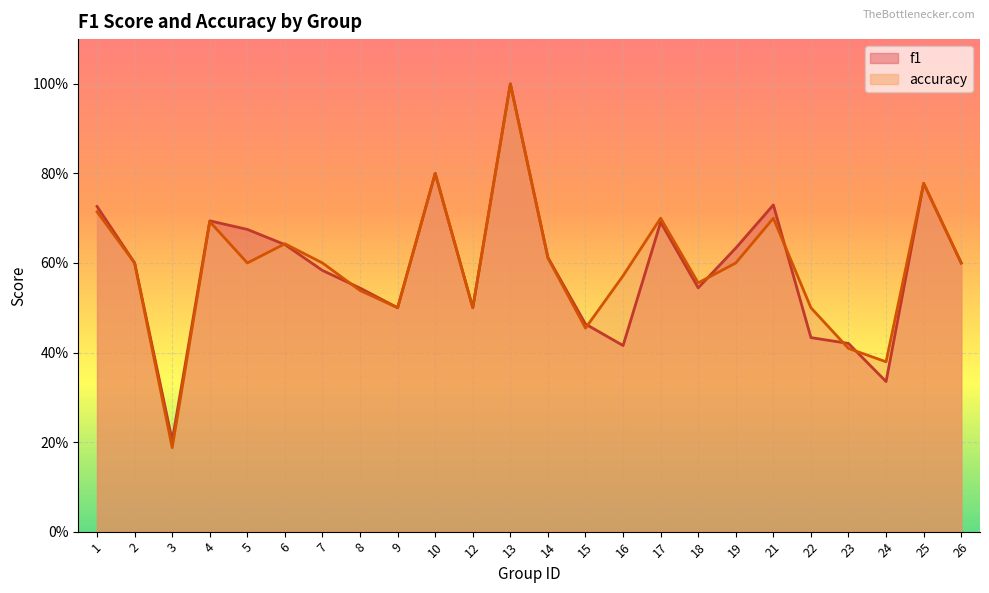

Where is the first local minimum for accuracy?

3